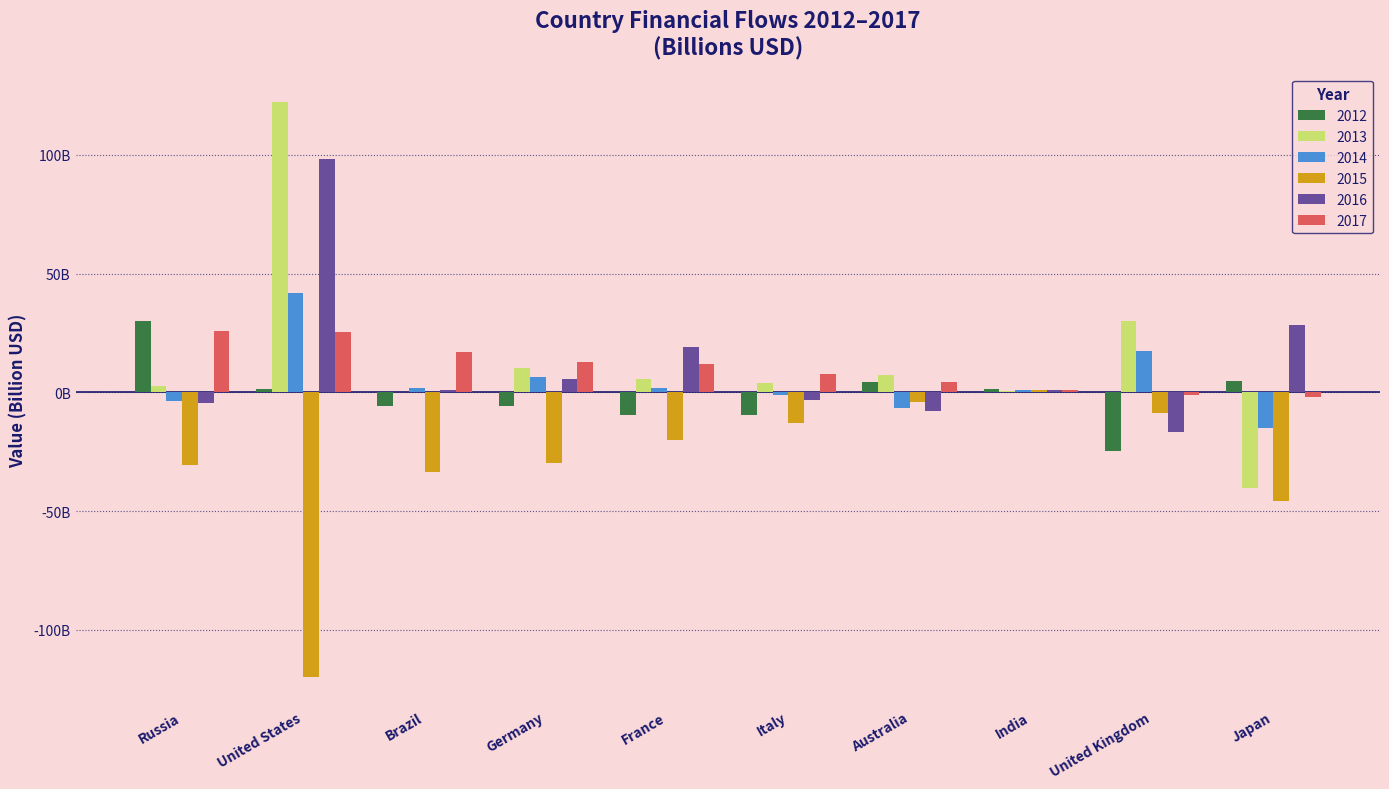

At which label does 2013 first exceed 5?

United States